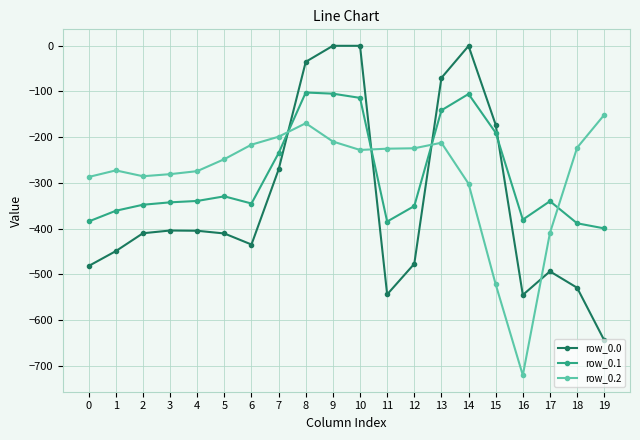

Is this an area chart (filled region under the line)?

No